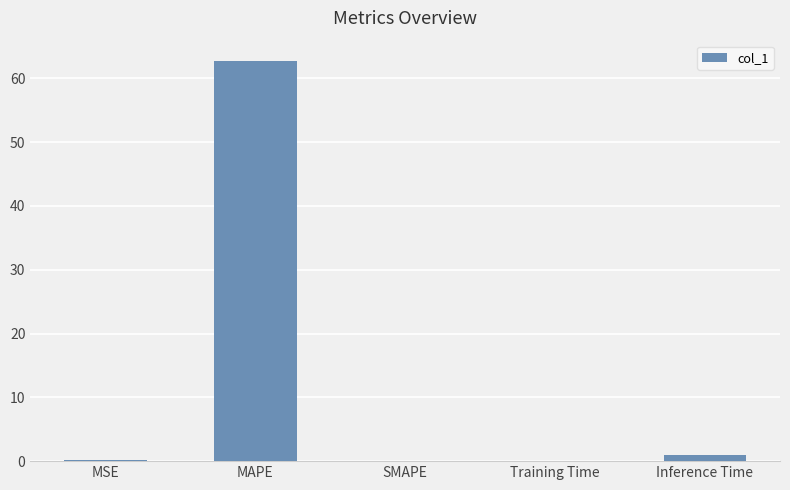

What is the change in value from SMAPE to Training Time?

+0.1